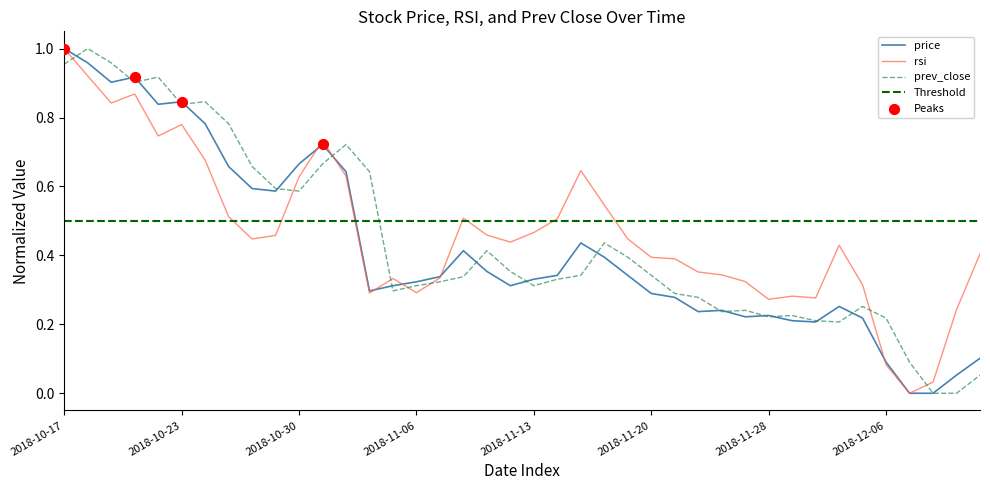

What is the total value across all series at 2018-10-31?

2.1